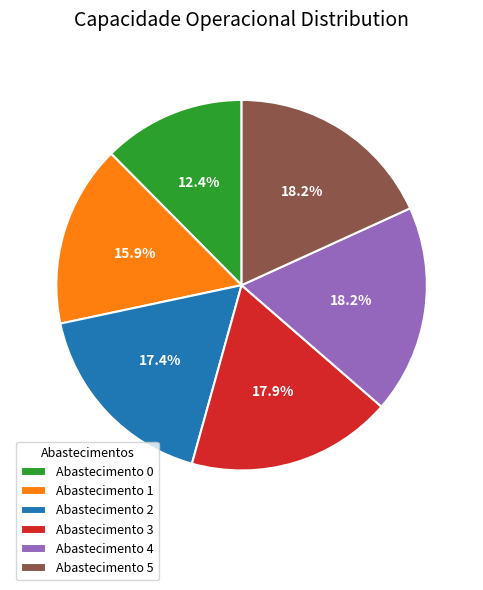

Does any single category account for the majority?

No